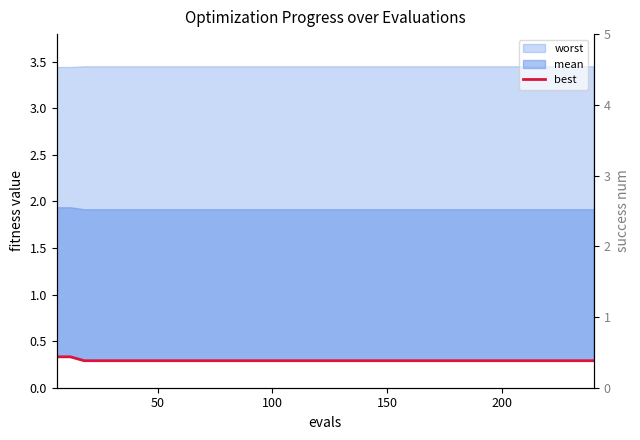

The chart shows a value of 0.5 at 20. True or false?

False